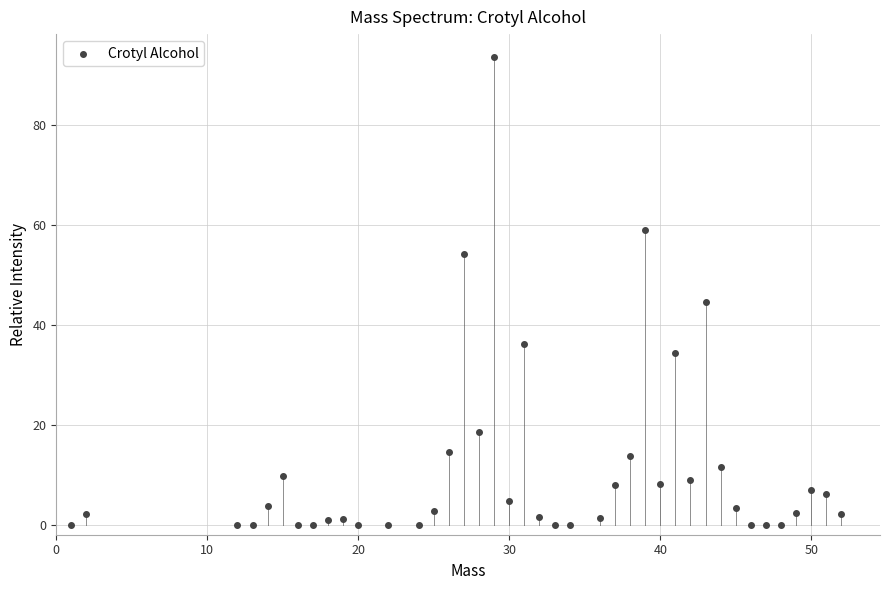

What is the range of X values (max minus min)?

51.0